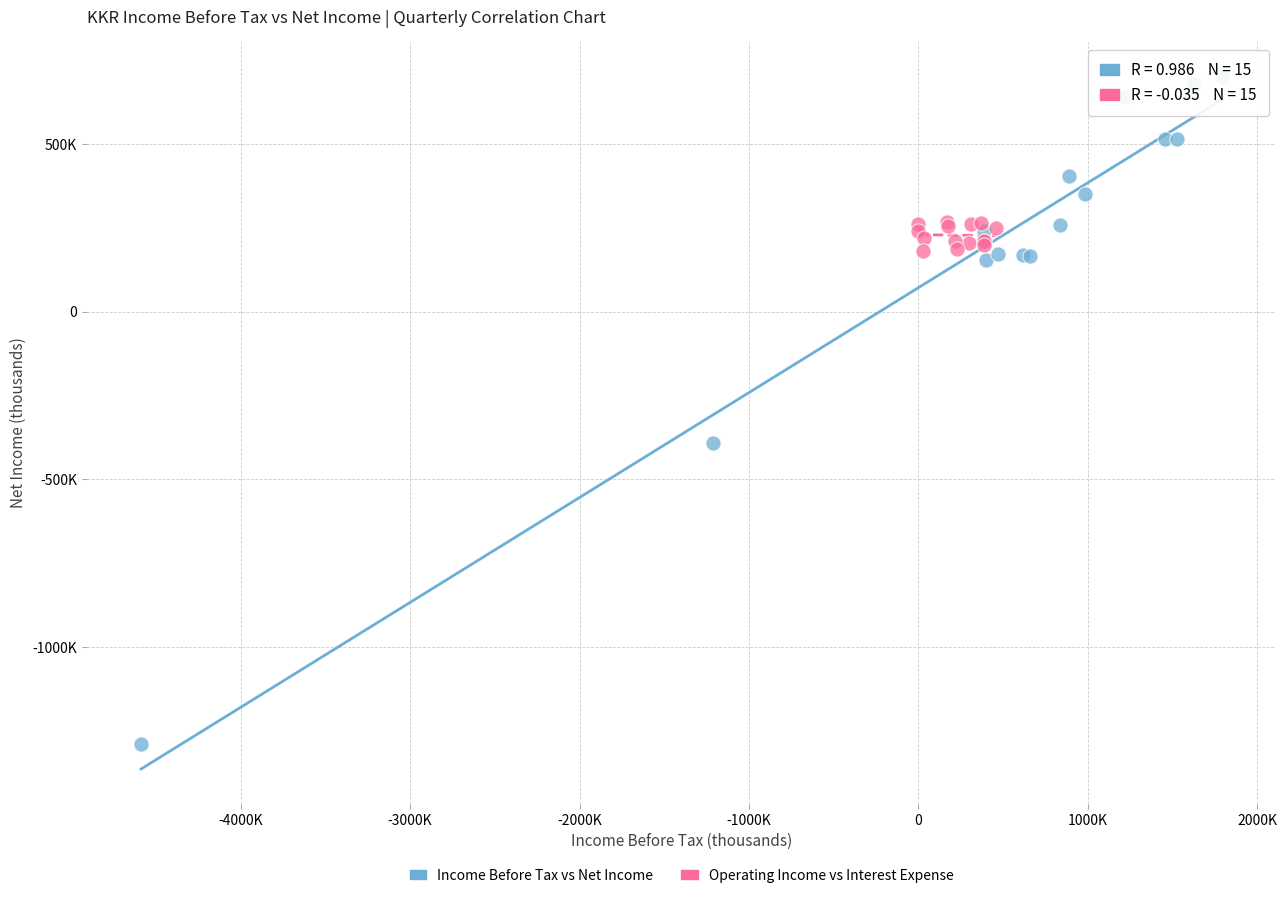

What are all the series names shown in the legend?

Income Before Tax vs Net Income, Operating Income vs Interest Expense